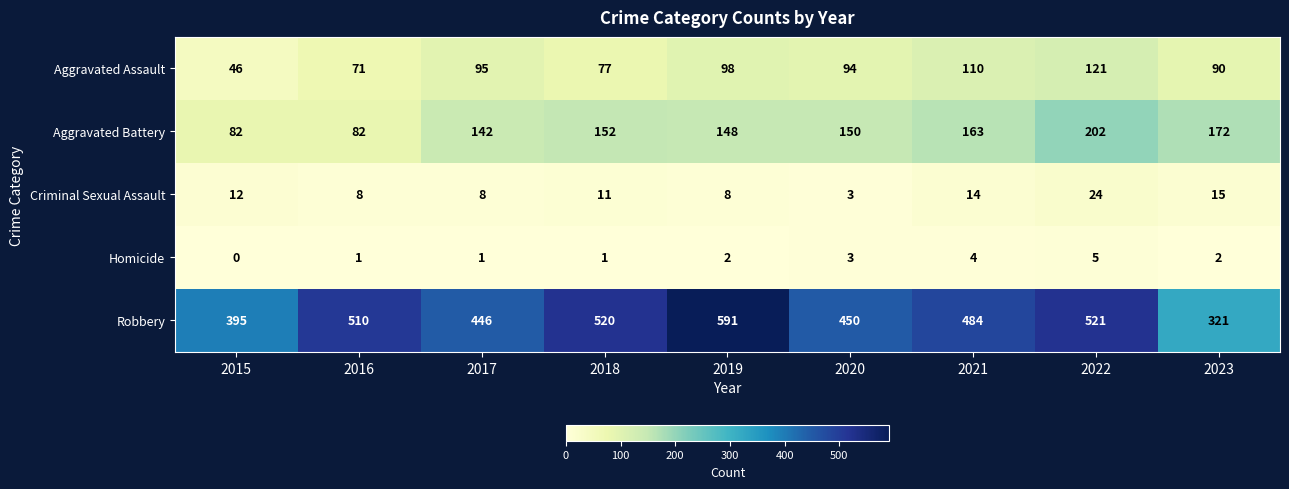

Which series has the largest range (max minus min)?

Robbery